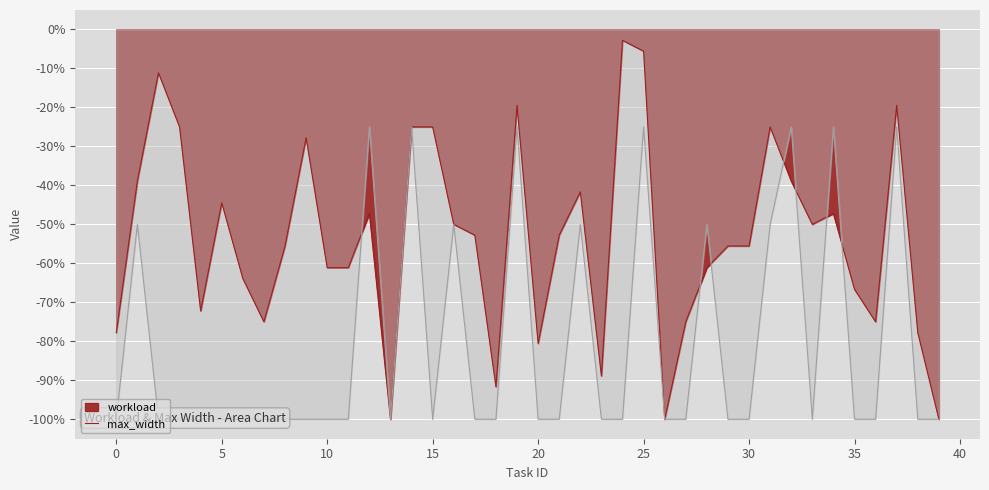

Which series has the widest spread of values?

workload